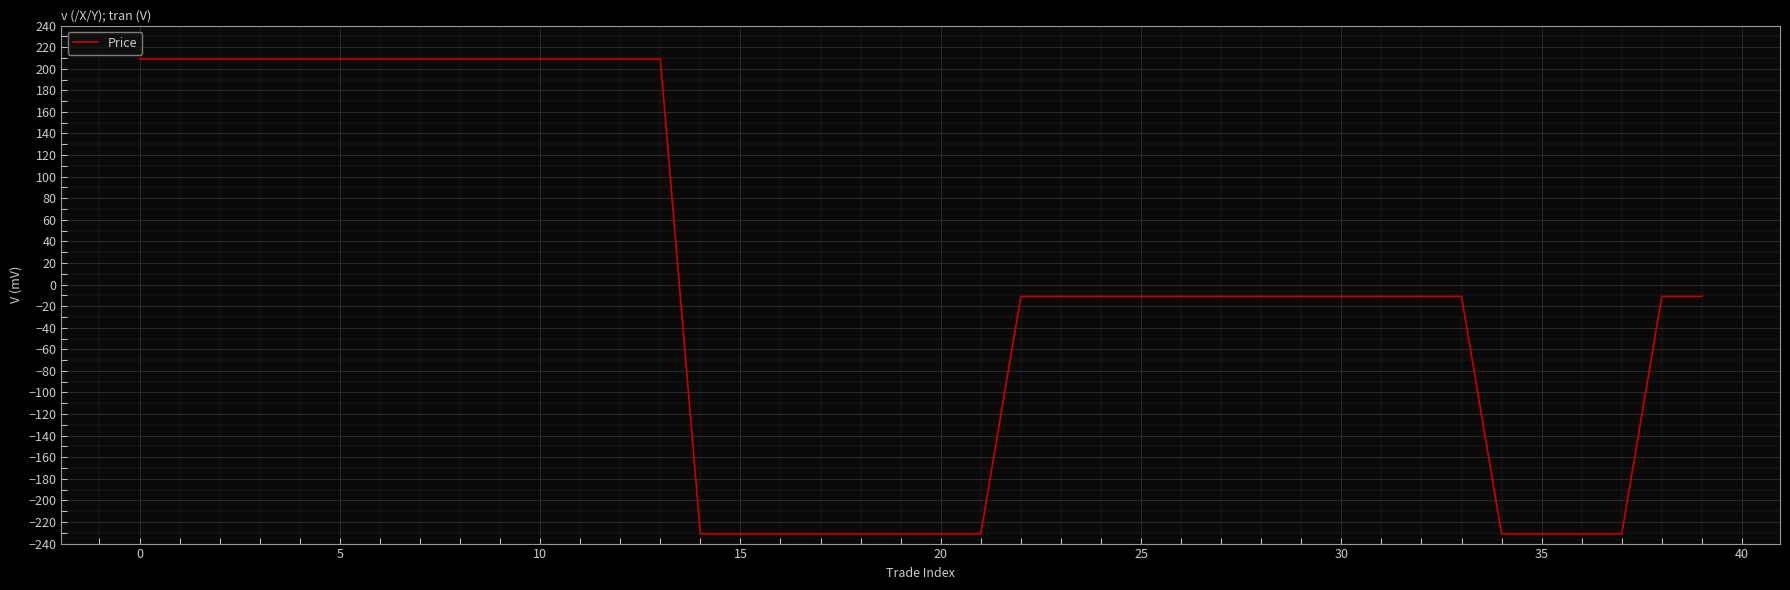

What is the minimum value shown in the chart?

-231